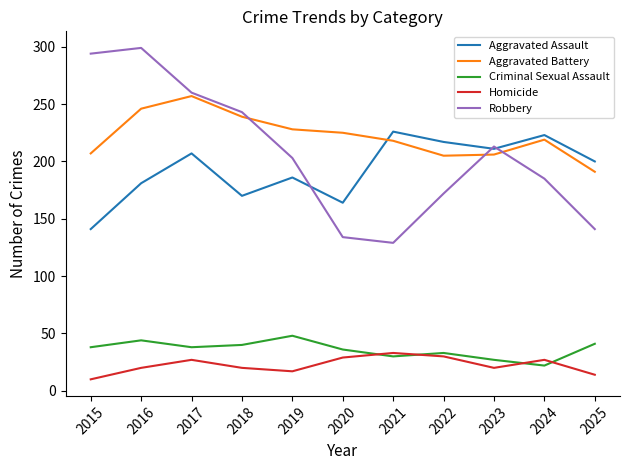

Which series has the widest spread of values?

Robbery